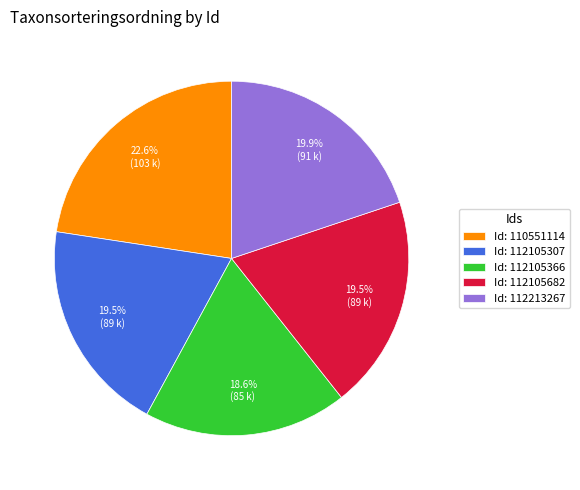

Count the number of slices in the pie.

5